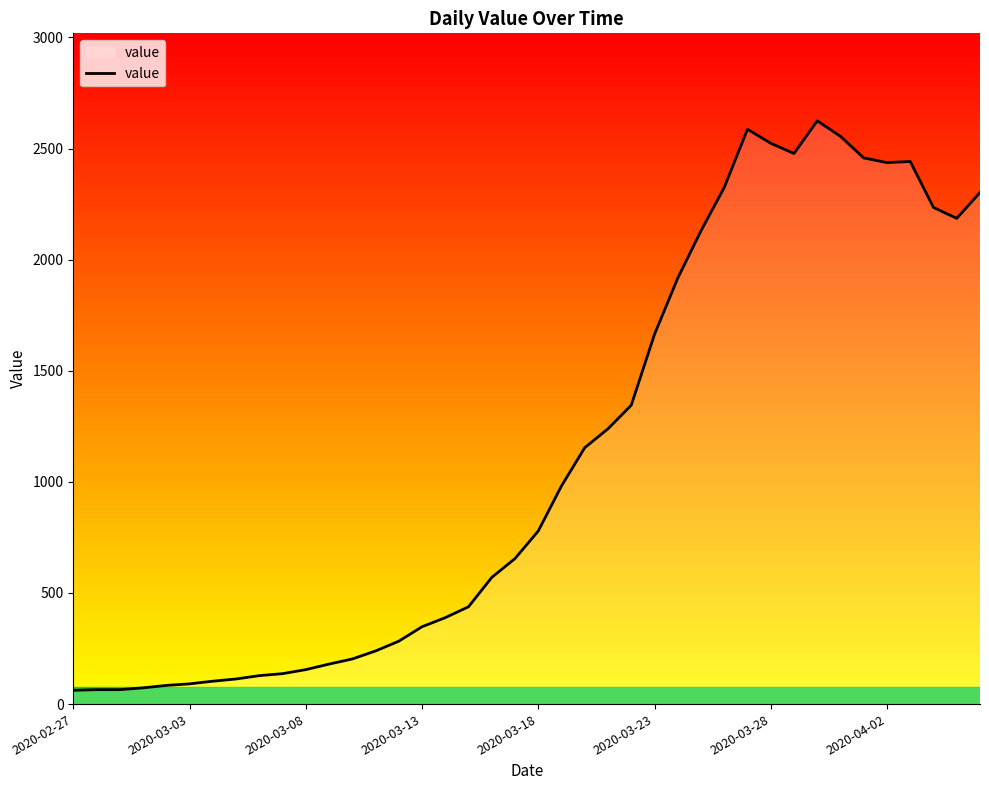

What is the maximum value shown in the chart?

2625